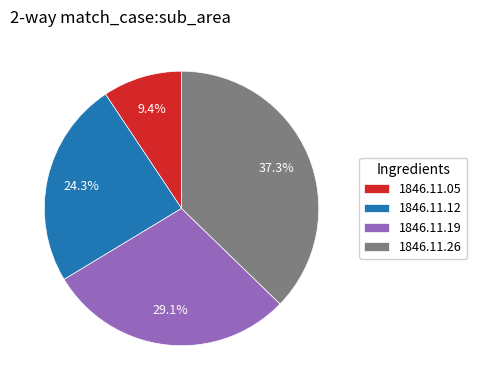

What percentage is NOT represented by 1846.11.19?

70.9%